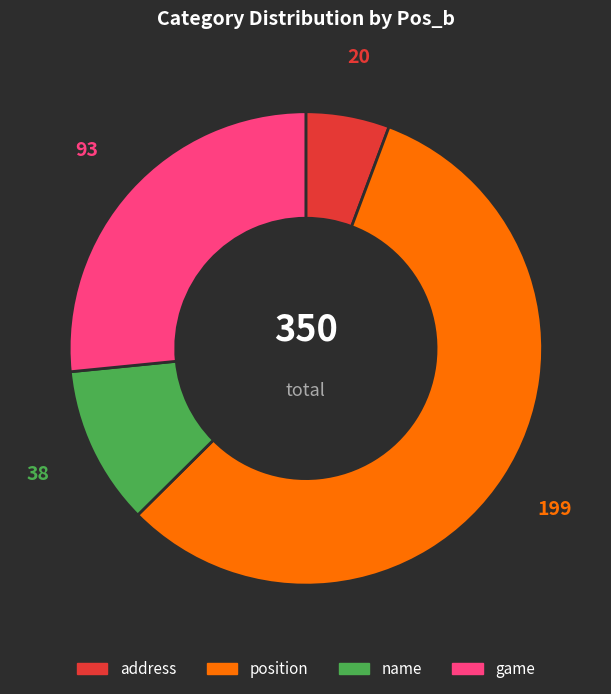

Is game the majority of the pie?

No